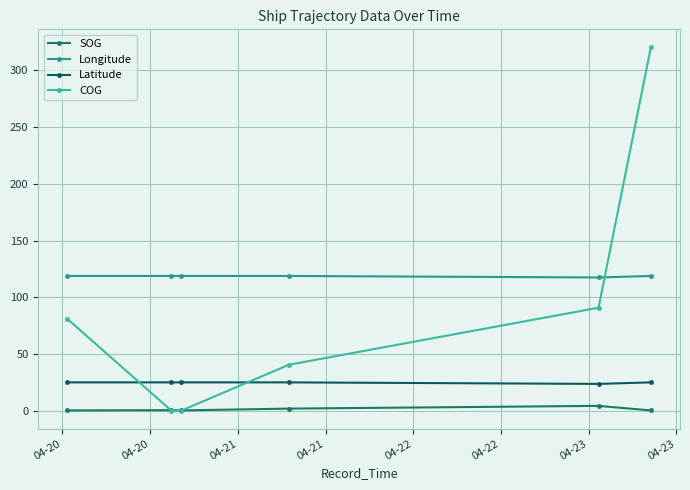

What is the value of the COG point at the 2nd from the left?

0.0